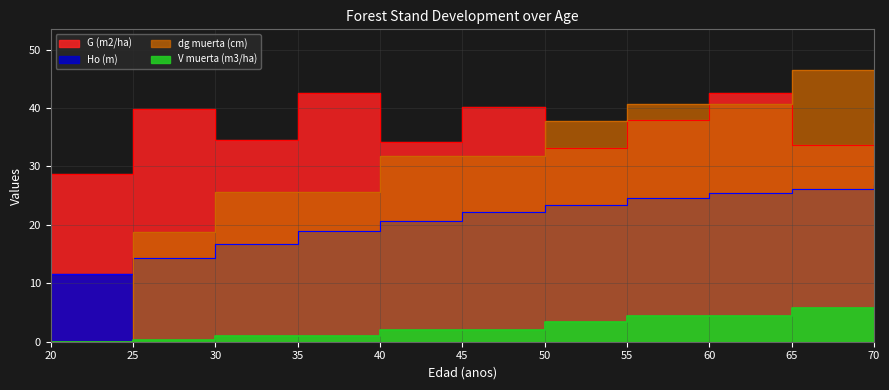

What is the spread (max minus min) of values at 20?

28.7